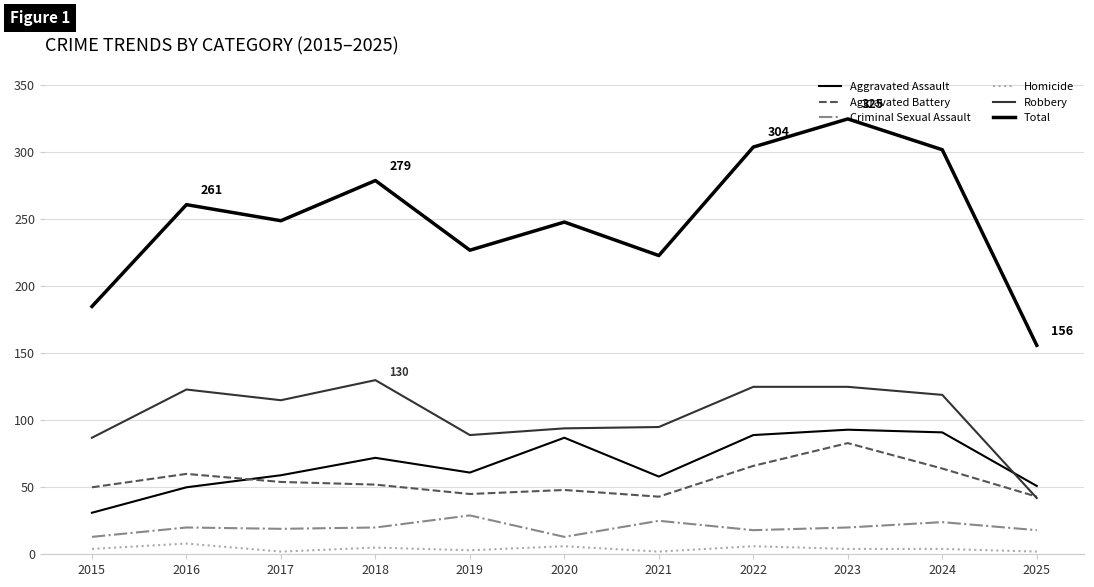

Which series changed the most between 2016 and 2019?

Robbery